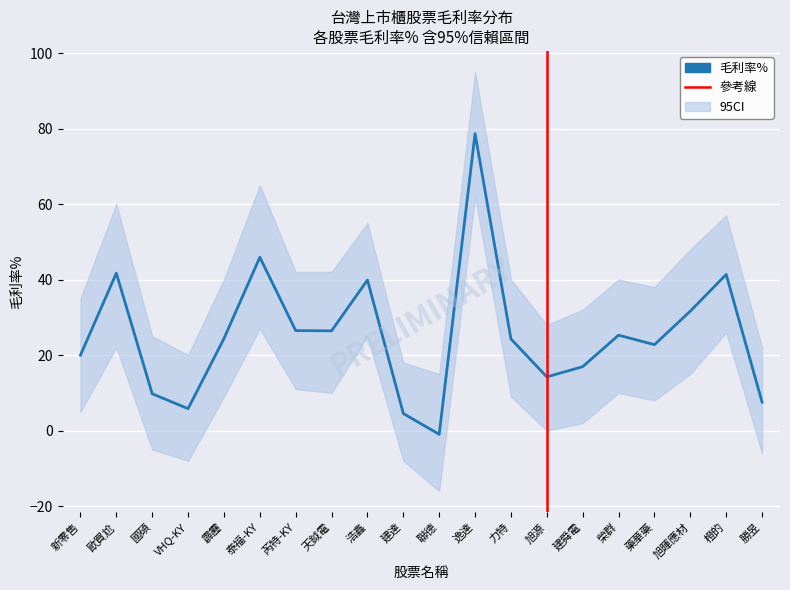

True or false: ci_lower and ci_upper cross at least once.

False